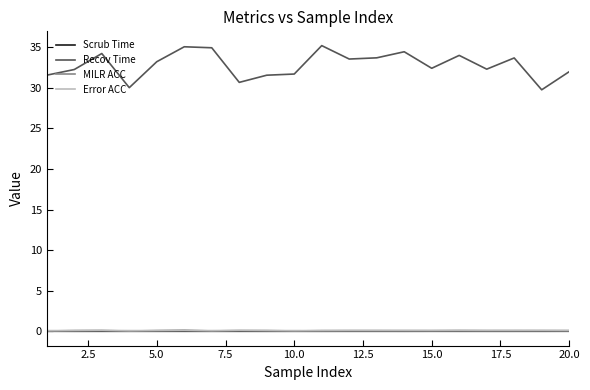

Does the chart have visible grid lines?

No